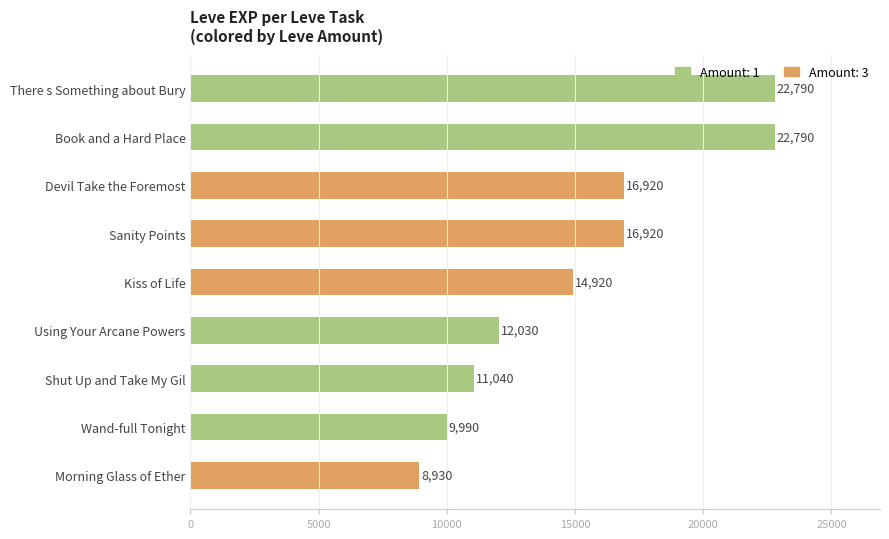

What is the sum of the values at Using Your Arcane Powers and There s Something about Bury?

34820